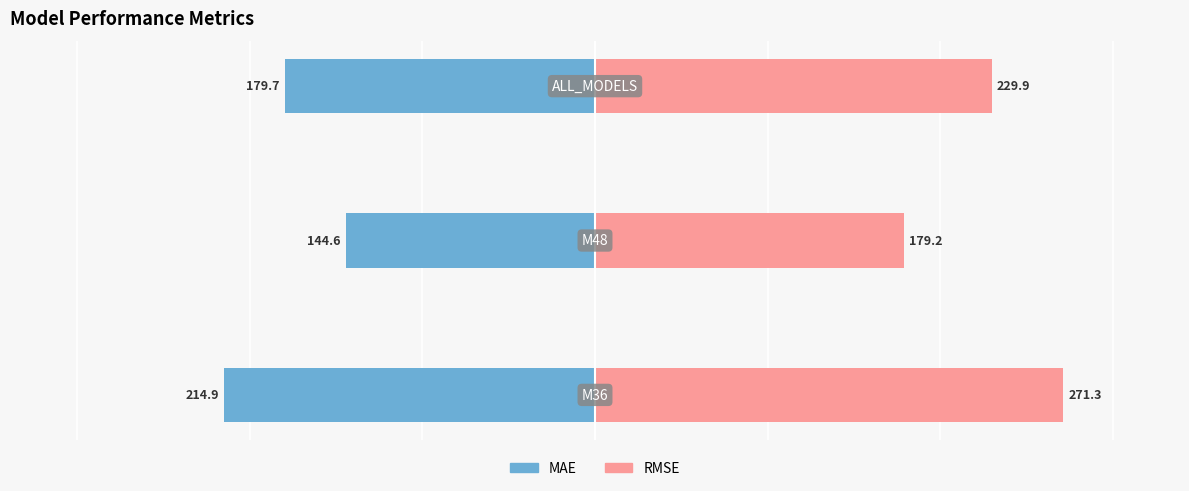

What is the sum of the RMSE values at 1 and 0?

450.5